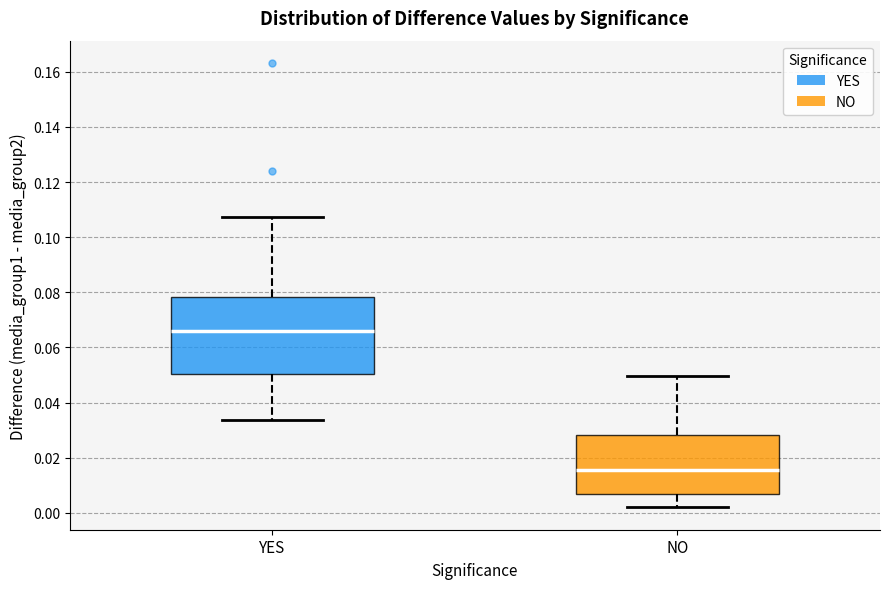

Reading left to right, transcribe this box plot: for each box, give where its median line is, the range the box spans, and where its two whiskers end, as read against the y-axis. The values are not printed on the chart, so give them approximately, as read against the axis.

YES: median 0.066, box 0.050 to 0.078, whiskers 0.034 to 0.108
NO: median 0.016, box 0.006 to 0.028, whiskers 0.002 to 0.050